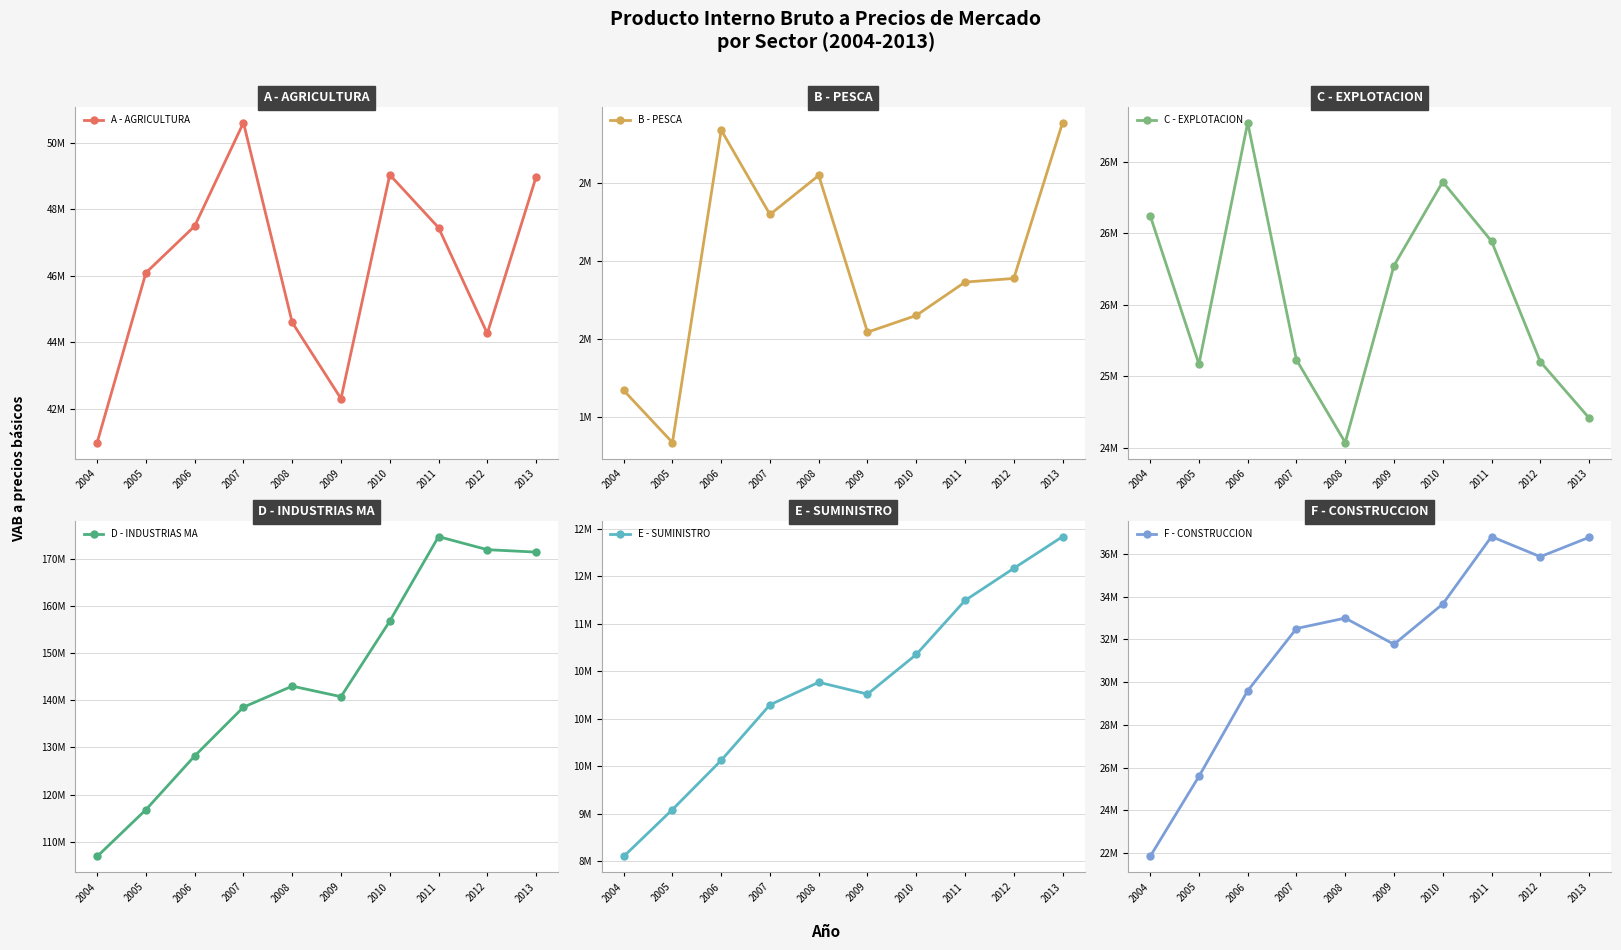

The value of E - SUMINISTRO at 2013 is 11918202.7. True or false?

True